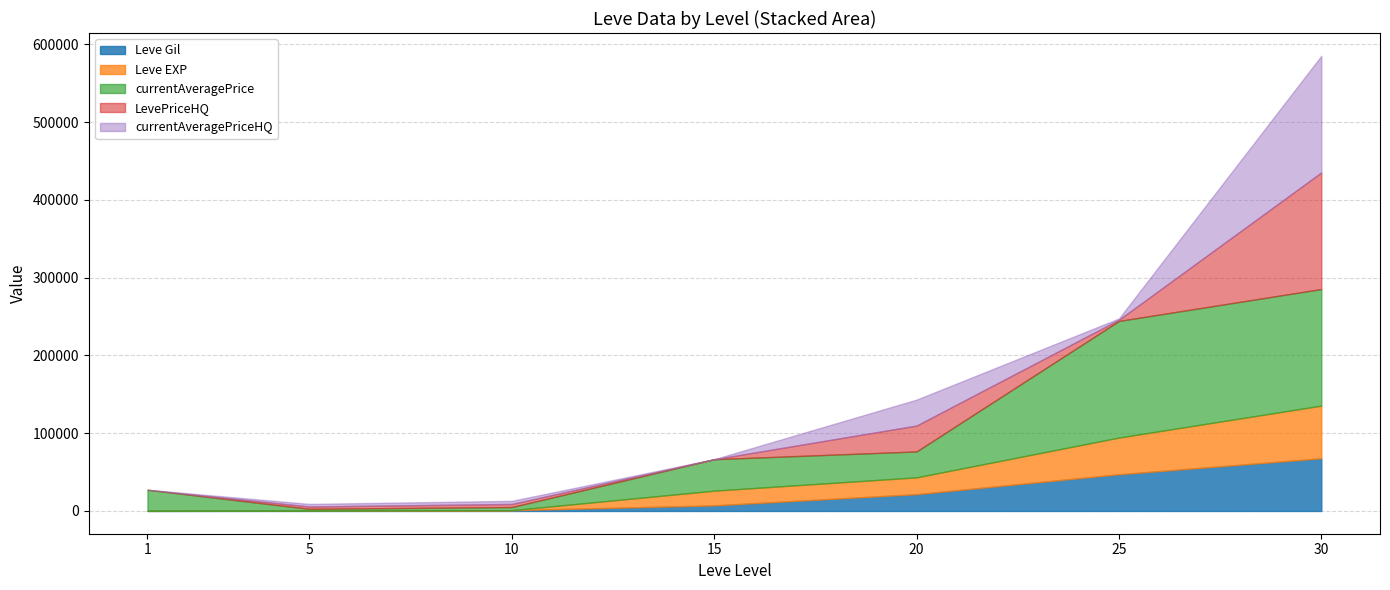

The value of Leve EXP at 25 is 47200. True or false?

True